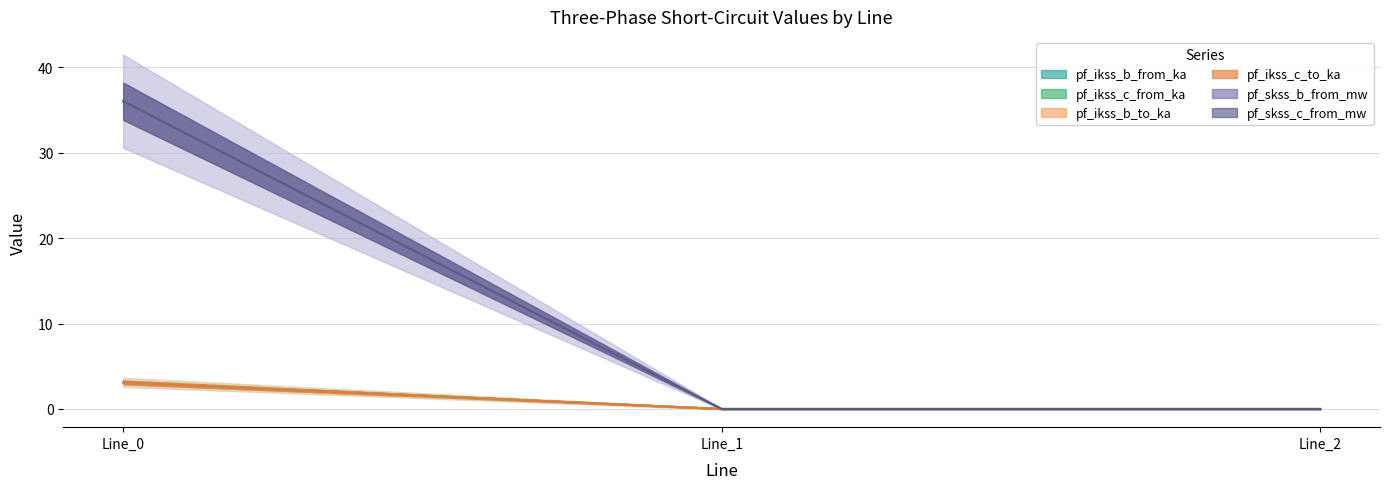

Reading left to right, transcribe all the data shown in this chart.

pf_ikss_b_from_ka: 3.1	0.0	0.0
pf_ikss_c_from_ka: 3.1	0.0	0.0
pf_ikss_b_to_ka: 3.1	0.0	0.0
pf_ikss_c_to_ka: 3.1	0.0	0.0
pf_skss_b_from_mw: 36.0	0.0	0.0
pf_skss_c_from_mw: 36.0	0.0	0.0